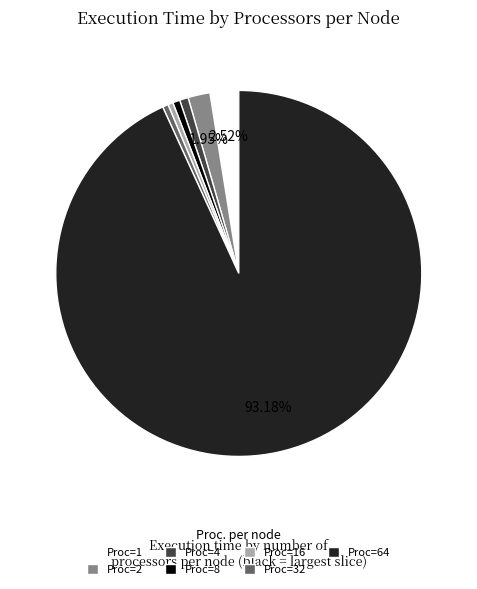

Is the sum of Proc=2 and Proc=4 greater than half?

No